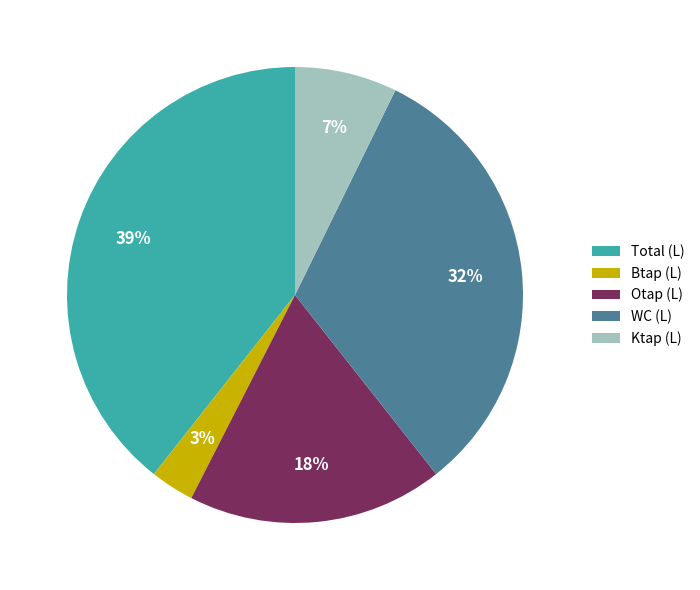

Is it true that WC (L) is 21% of the pie?

False